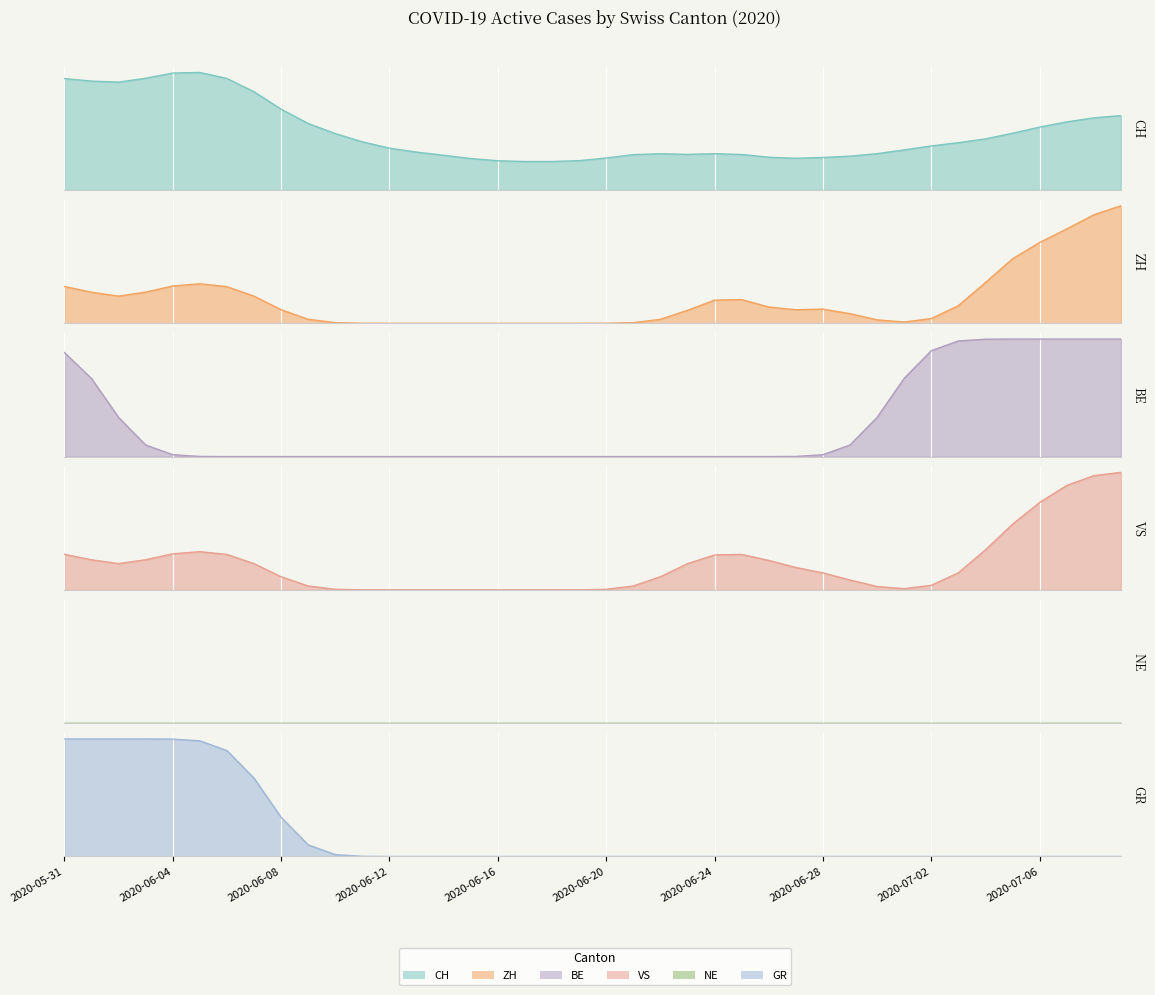

True or false: BE has more than 2 points higher than both neighbors.

False